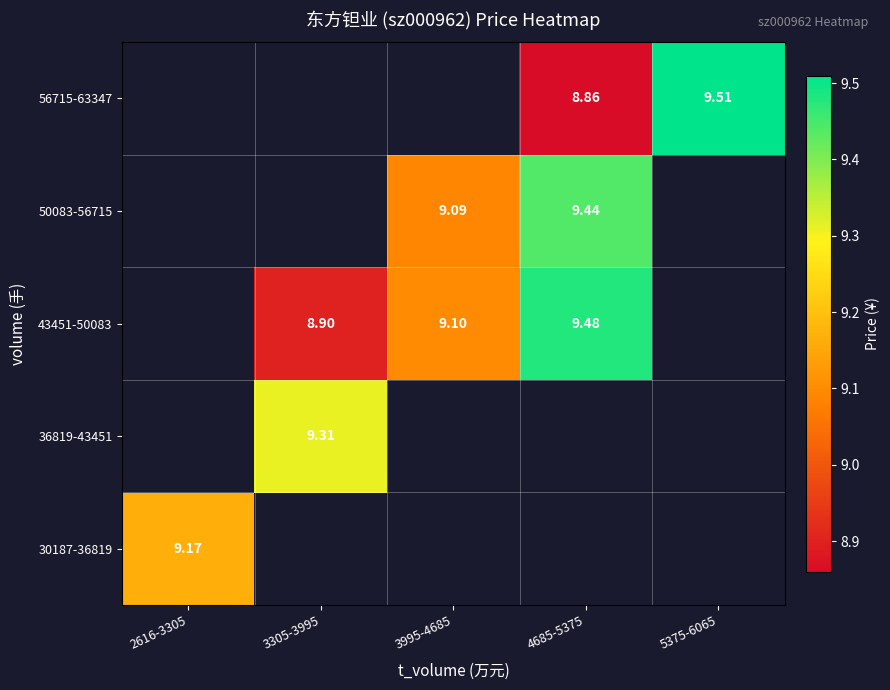

Is the value of 43451-50083 at 3305-3995 greater than the value of 56715-63347 at 4685-5375?

Yes